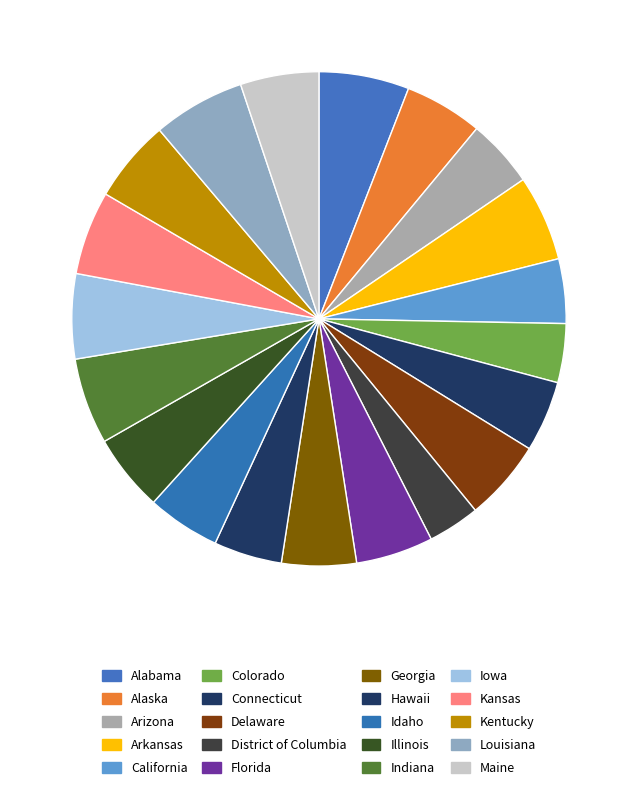

Rank the categories by value from lowest to highest.

District of Columbia, Colorado, California, Arizona, Hawaii, Connecticut, Idaho, Georgia, Florida, Illinois, Alaska, Maine, Delaware, Kentucky, Kansas, Iowa, Arkansas, Indiana, Alabama, Louisiana